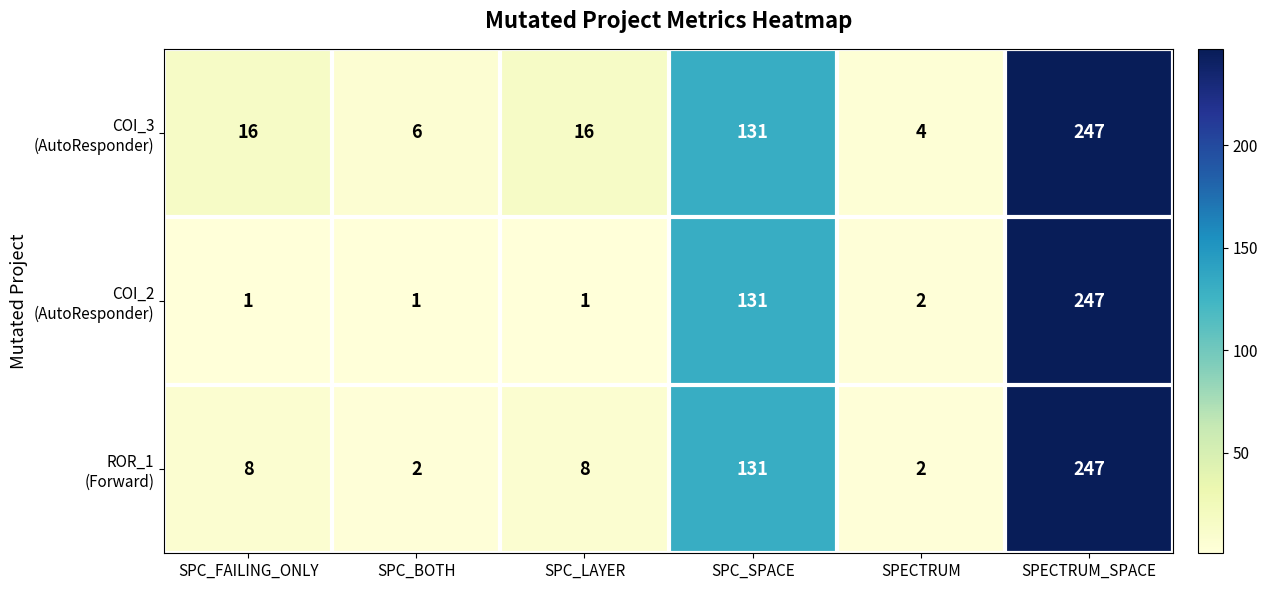

At which category does the chart reach its peak across all series?

SPECTRUM_SPACE